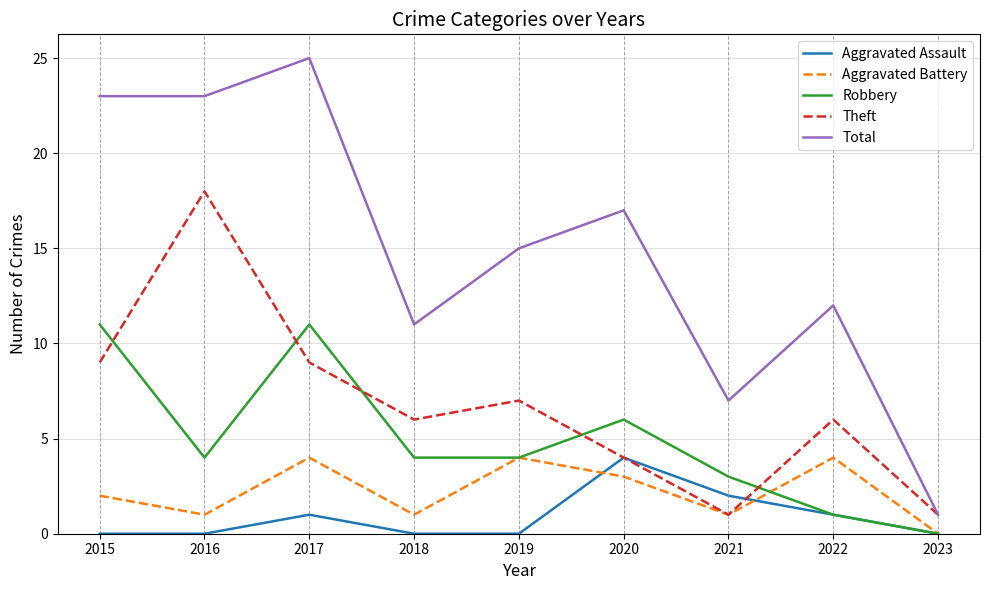

Does the chart have visible grid lines?

Yes